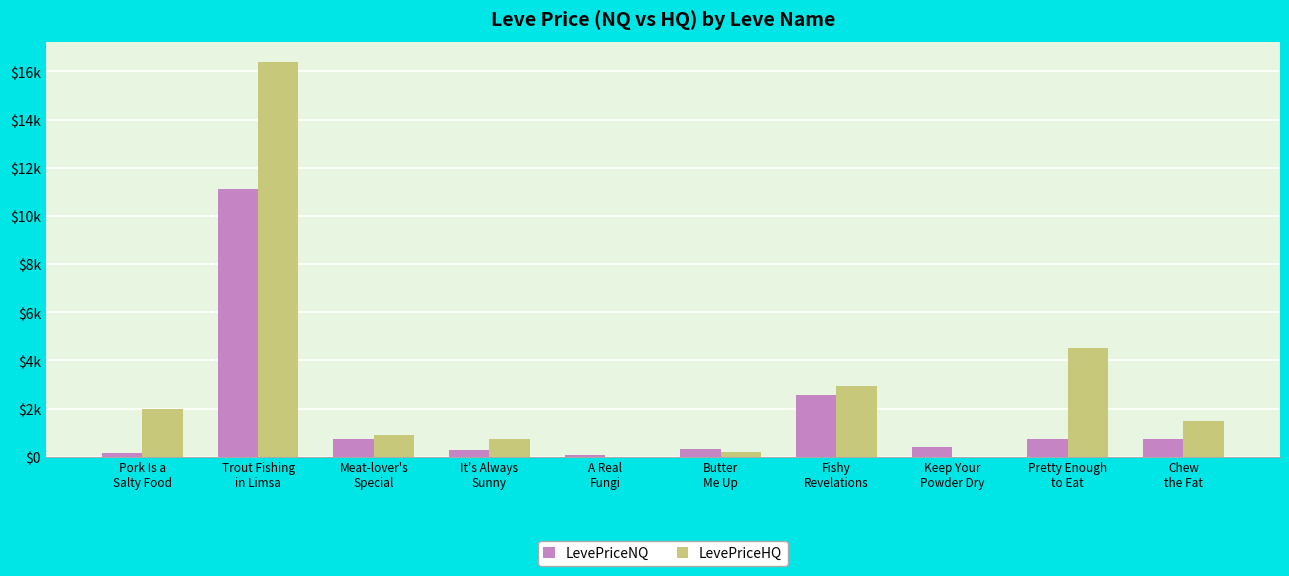

Where is LevePriceNQ nearest to the value 5583?

Fishy
Revelations